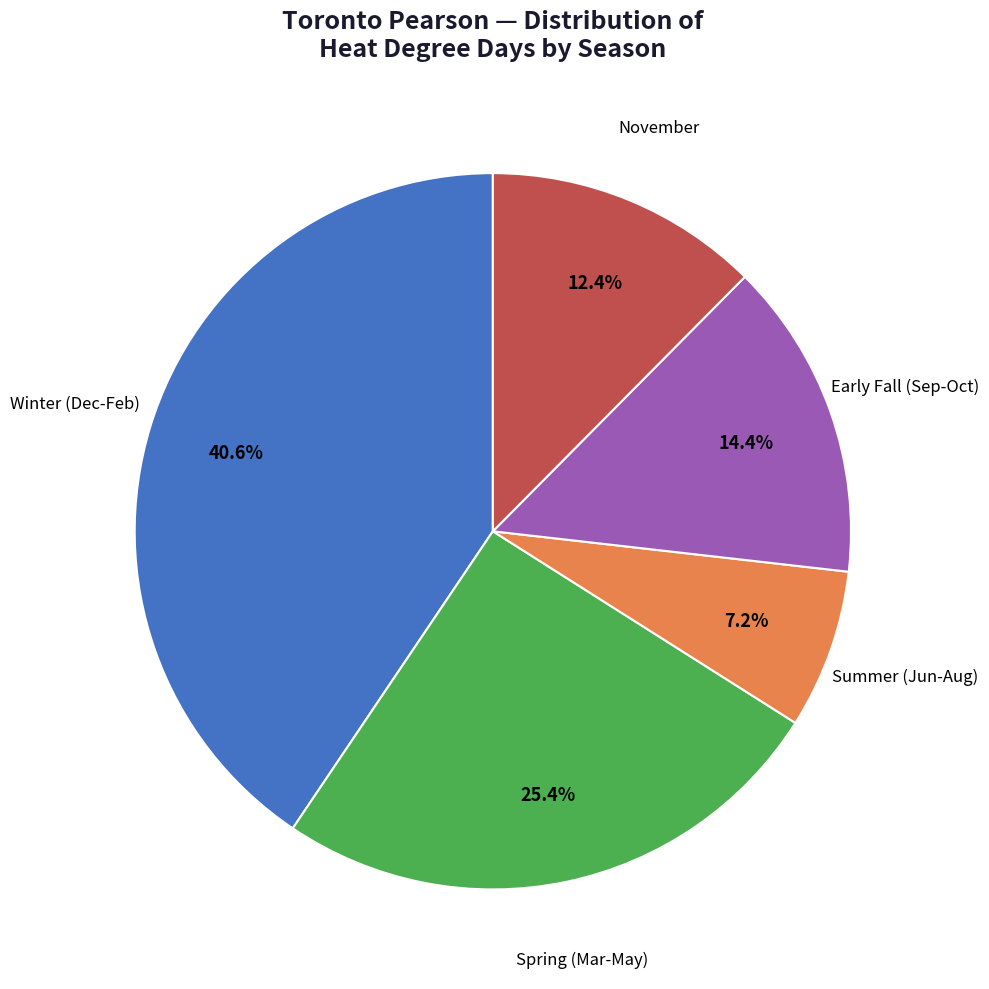

To the nearest percent, what is the average slice percentage?

20%